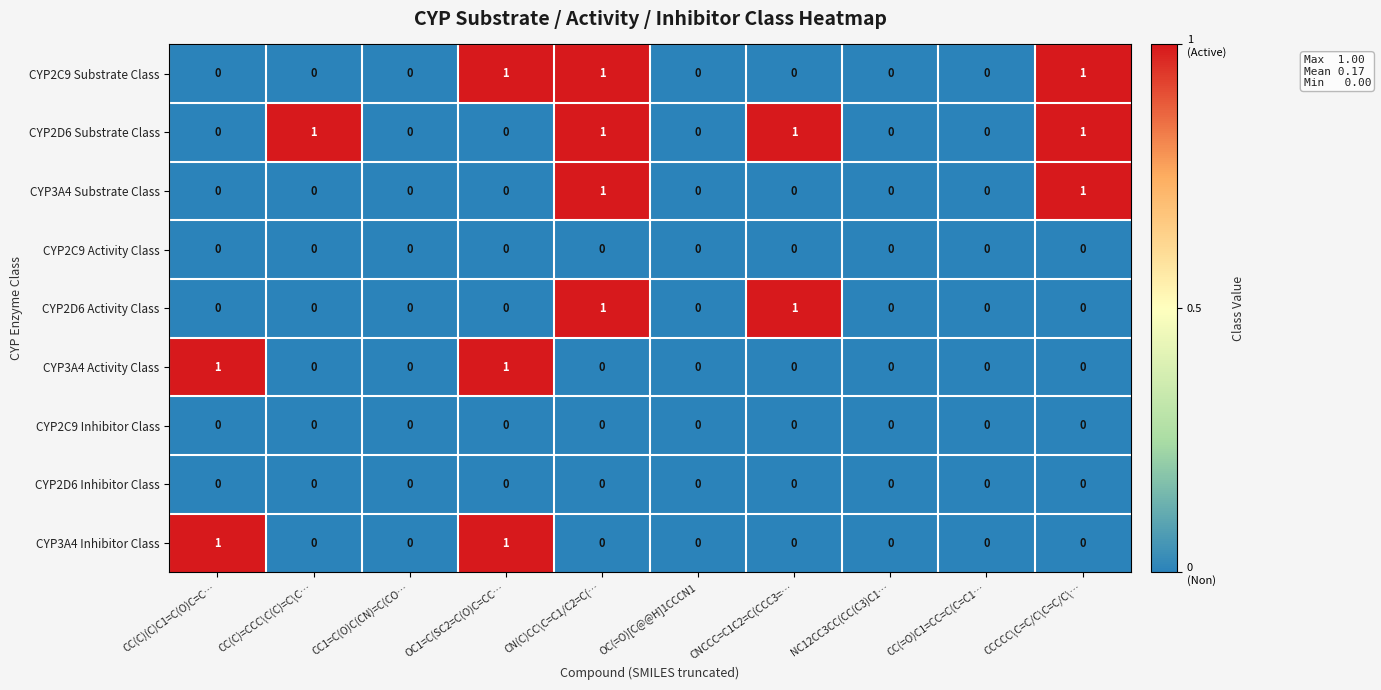

Count the CYP2D6 Substrate Class values in the range 0 to 1.

10